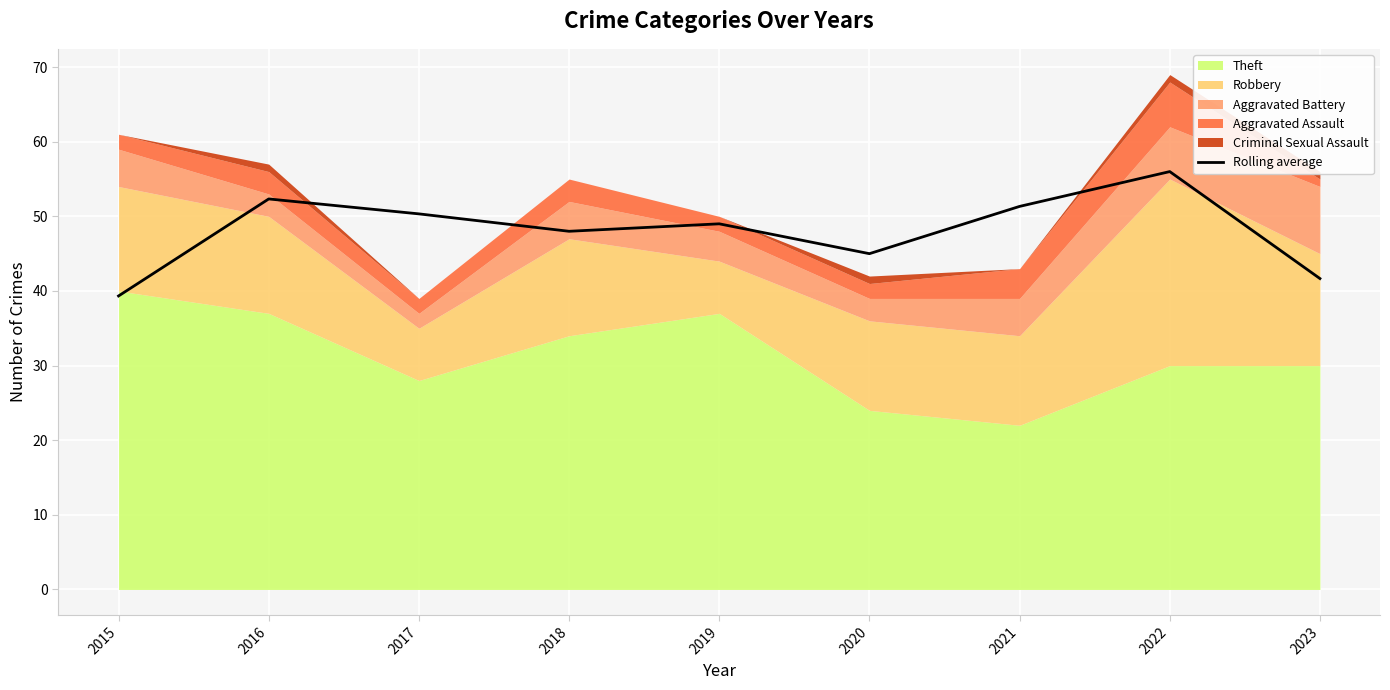

What is the approximate value at 2019?

49.0